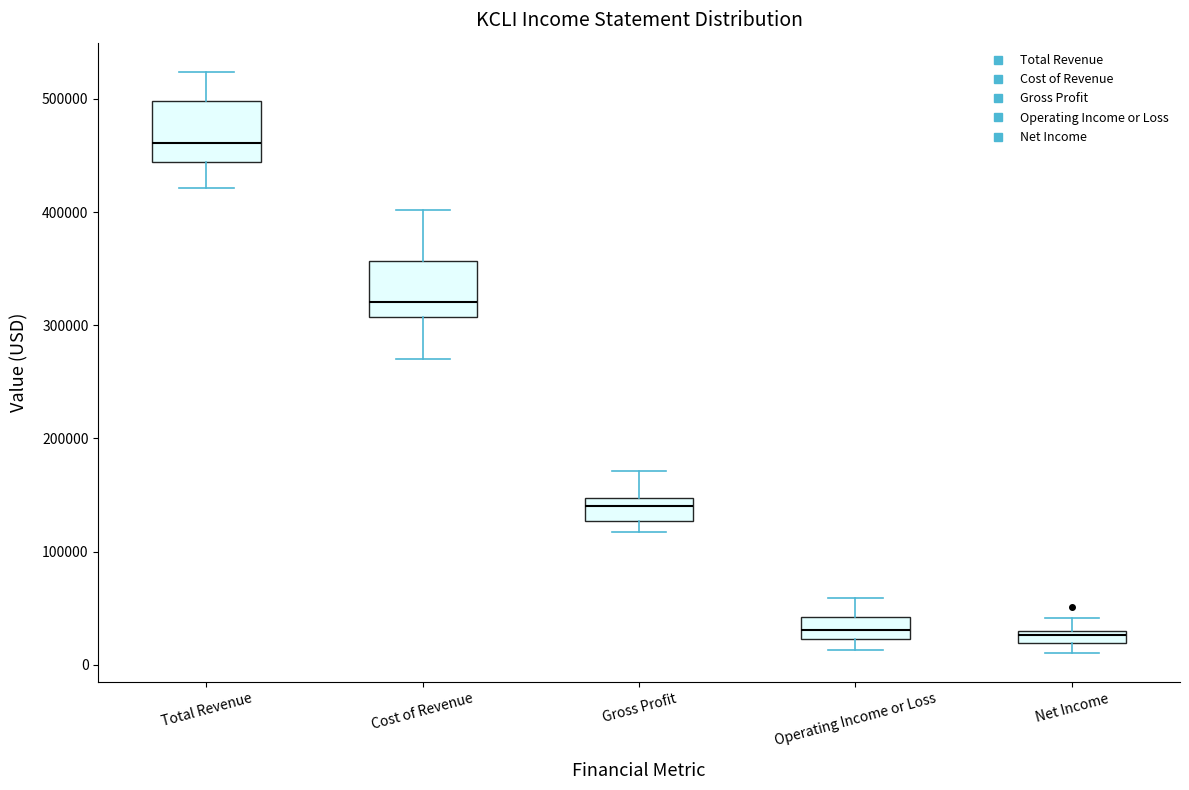

Which box has the highest median line?

Total Revenue